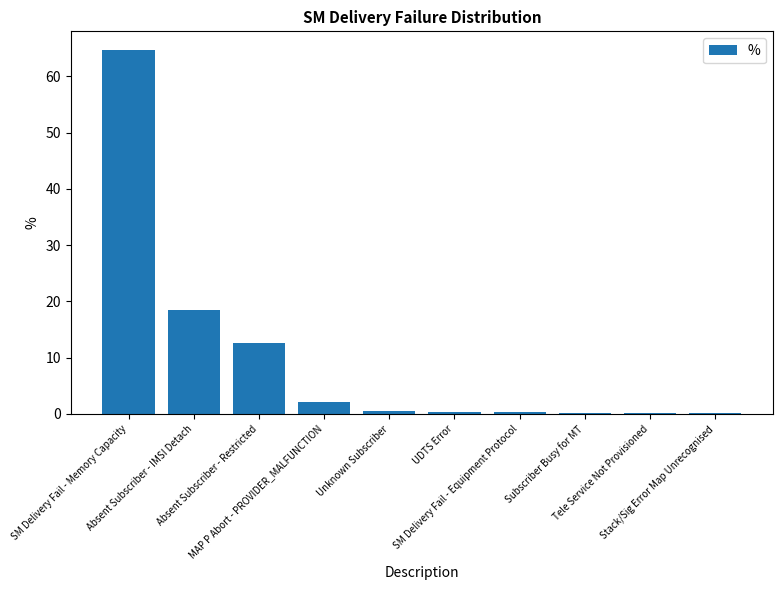

What is the sum of all values?

99.8